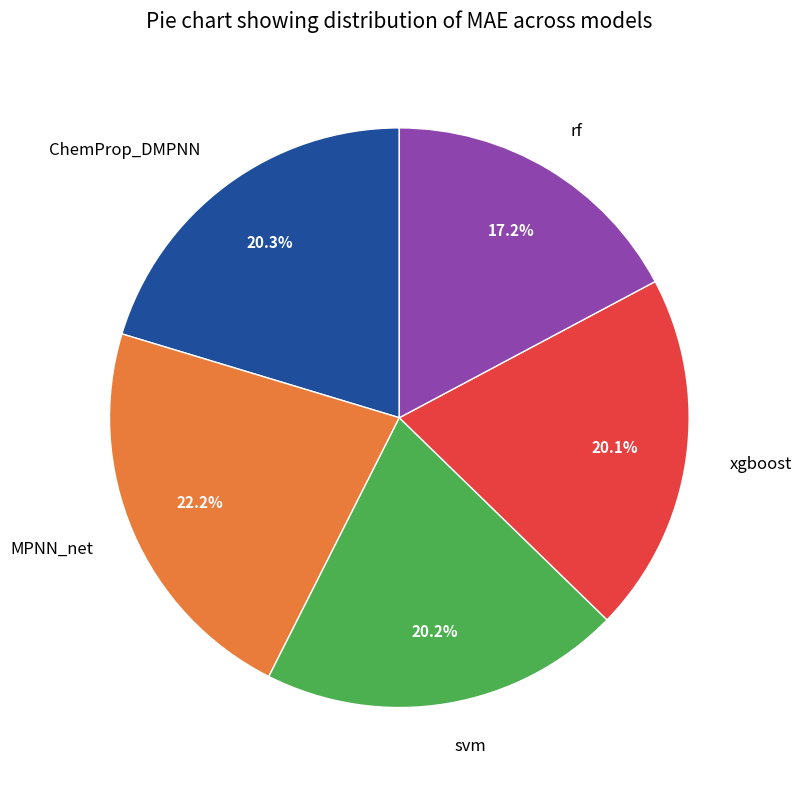

To the nearest percent, what is the difference between the largest and smallest slice percentages?

5%